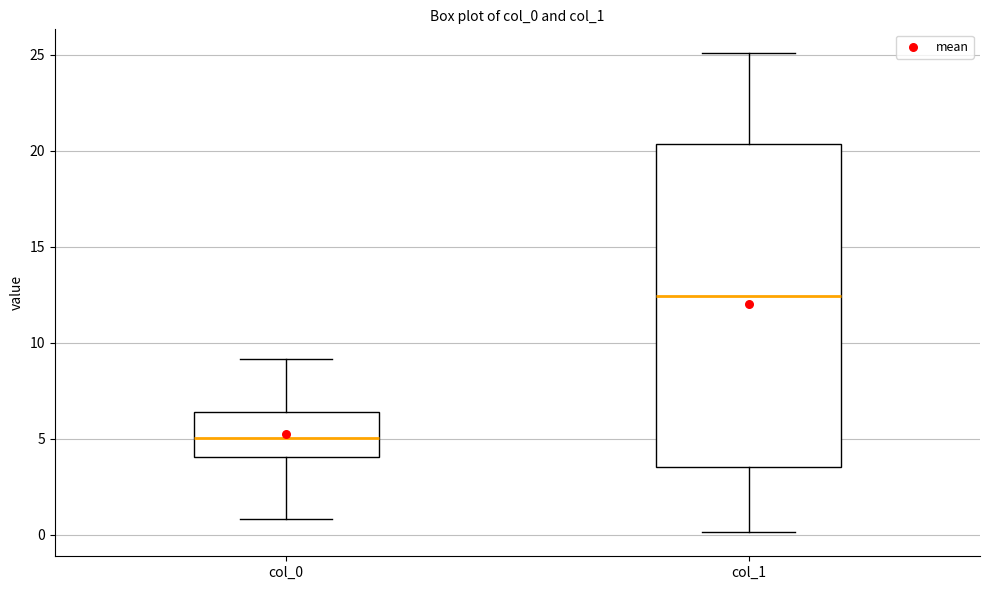

Comparing the boxes themselves (not the whiskers), which one is the tallest?

col_1